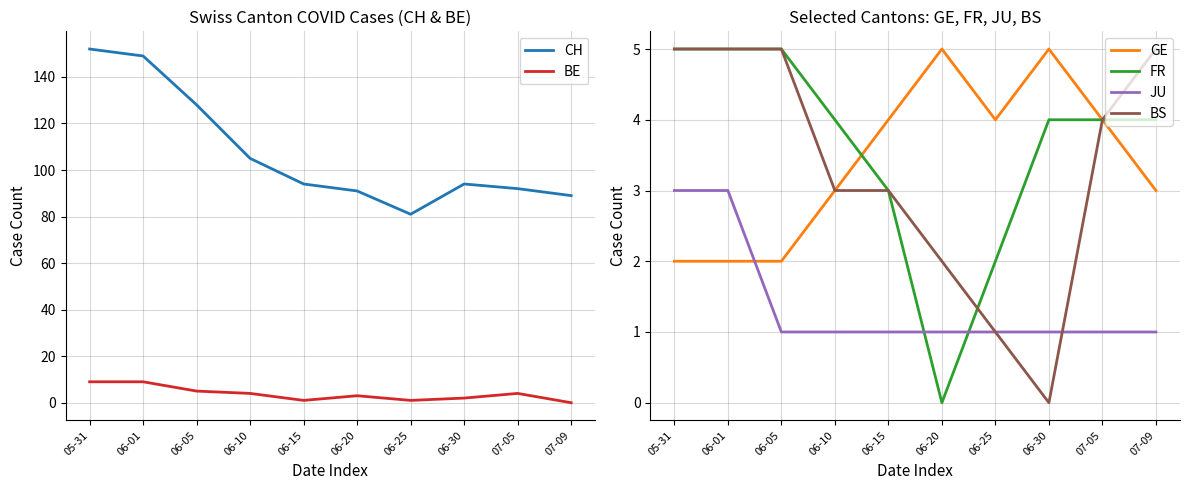

Reading left to right, transcribe all the data shown in this chart.

CH: 05-31=152	06-01=149	06-05=128	06-10=105	06-15=94	06-20=91	06-25=81	06-30=94	07-05=92	07-09=89
BE: 05-31=9	06-01=9	06-05=5	06-10=4	06-15=1	06-20=3	06-25=1	06-30=2	07-05=4	07-09=0
GE: 05-31=2	06-01=2	06-05=2	06-10=3	06-15=4	06-20=5	06-25=4	06-30=5	07-05=4	07-09=3
FR: 05-31=5	06-01=5	06-05=5	06-10=4	06-15=3	06-20=0	06-25=2	06-30=4	07-05=4	07-09=4
JU: 05-31=3	06-01=3	06-05=1	06-10=1	06-15=1	06-20=1	06-25=1	06-30=1	07-05=1	07-09=1
BS: 05-31=5	06-01=5	06-05=5	06-10=3	06-15=3	06-20=2	06-25=1	06-30=0	07-05=4	07-09=5